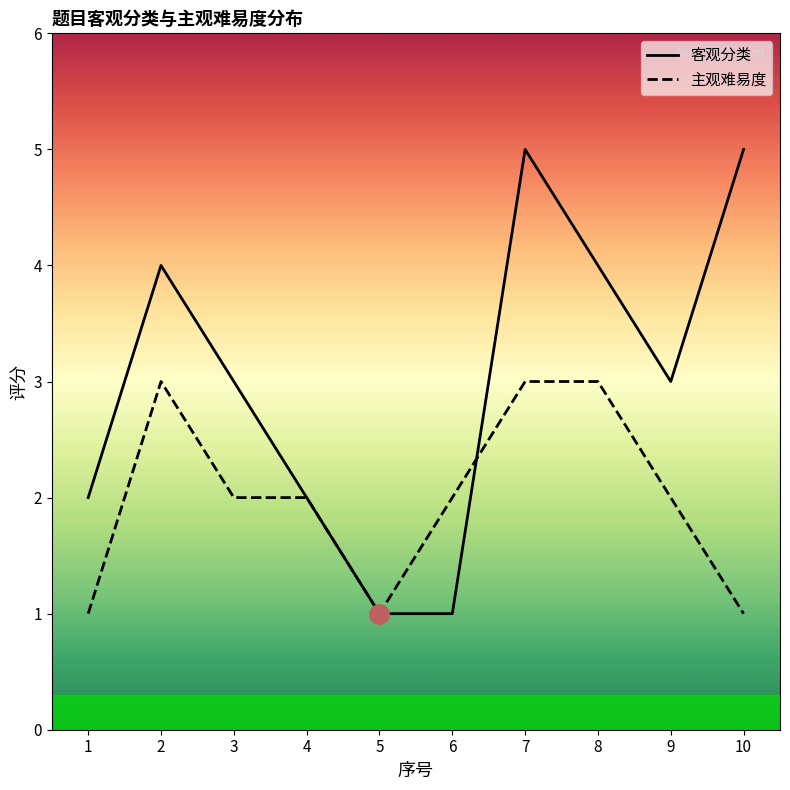

What is the minimum value for 客观分类?

1